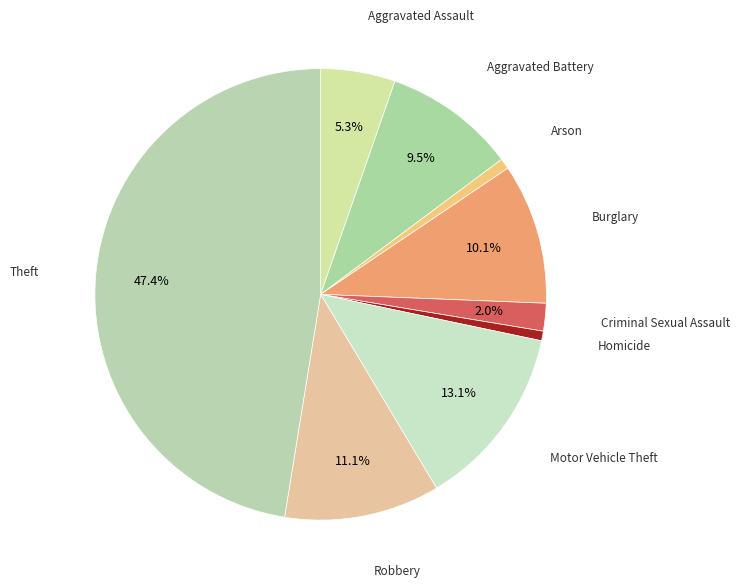

How many segments does this pie chart have?

9